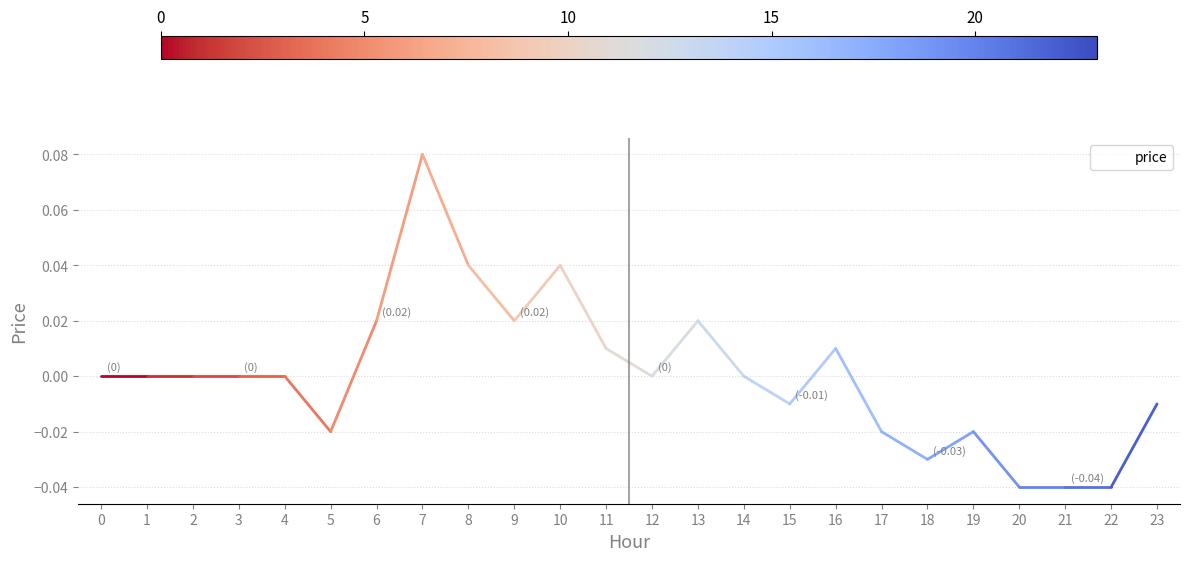

True or false: the data shows 0.0 at 0.

True